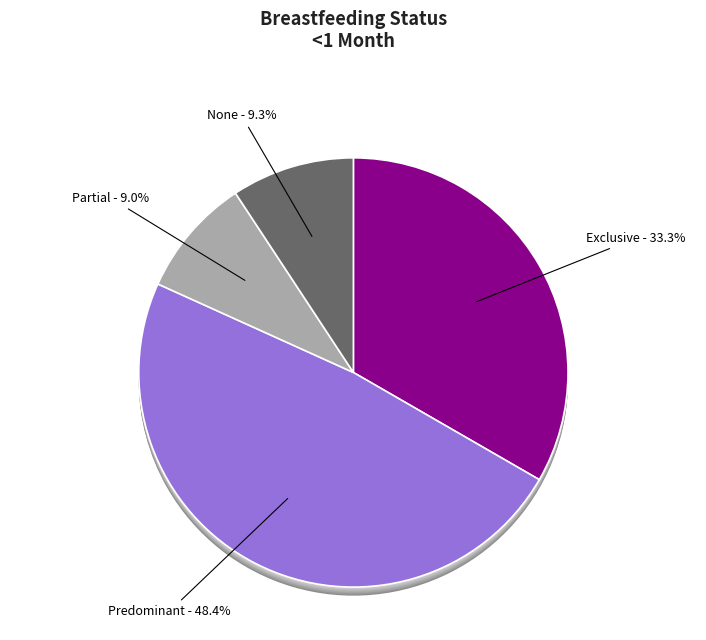

Is it true that Exclusive is 33% of the pie?

True